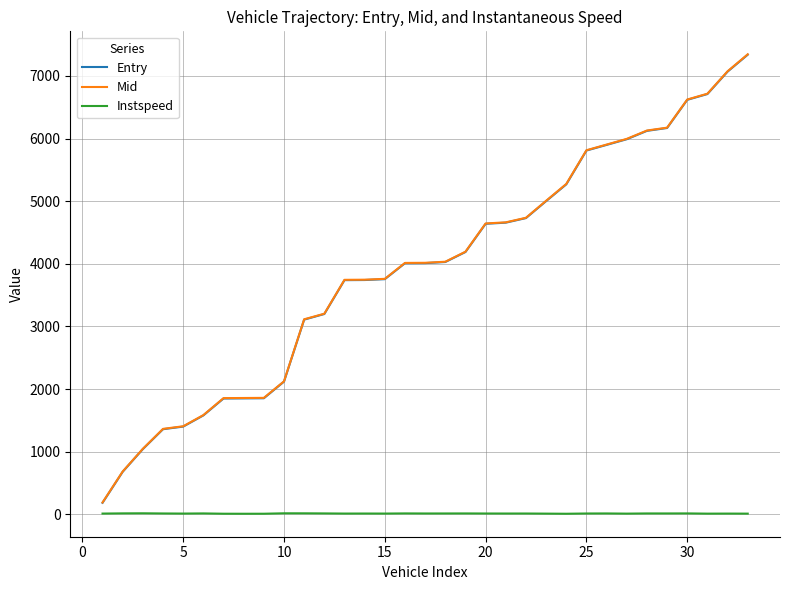

Which series has the largest range (max minus min)?

Mid